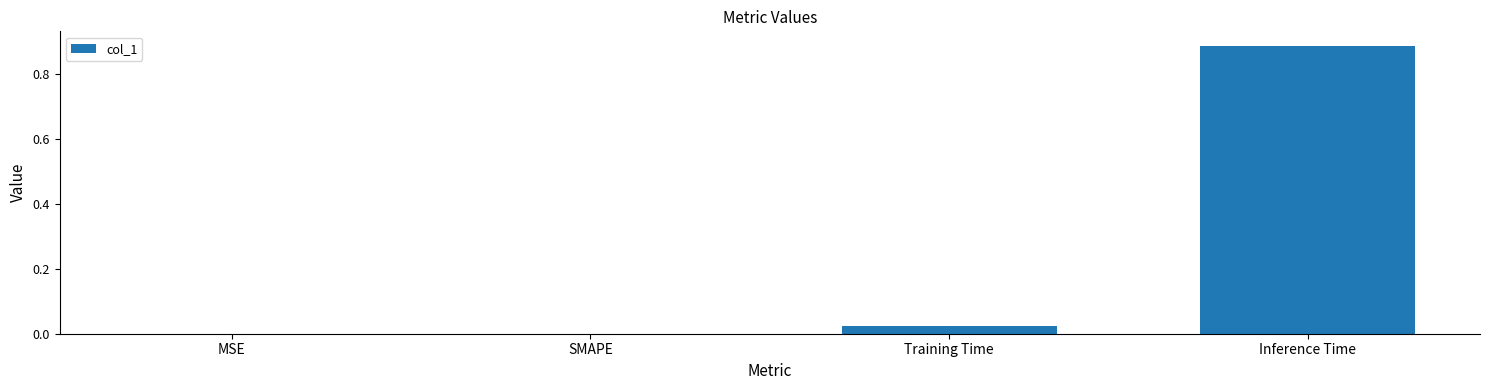

Between Inference Time and SMAPE, which is larger?

Inference Time